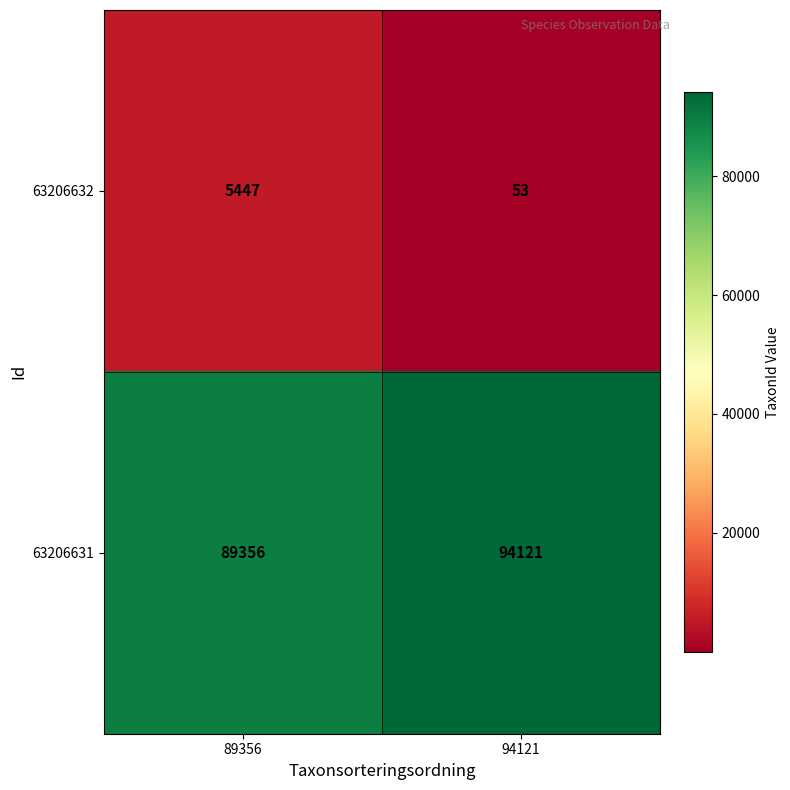

What is the difference between the 63206632 values at 89356 and 94121?

5394